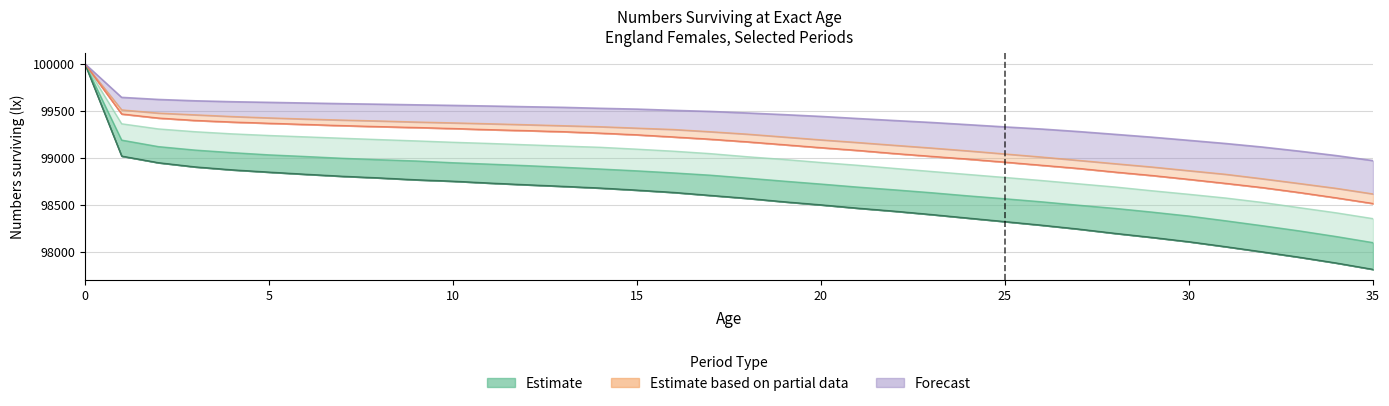

What is the spread (max minus min) of values at 35?

1154.9